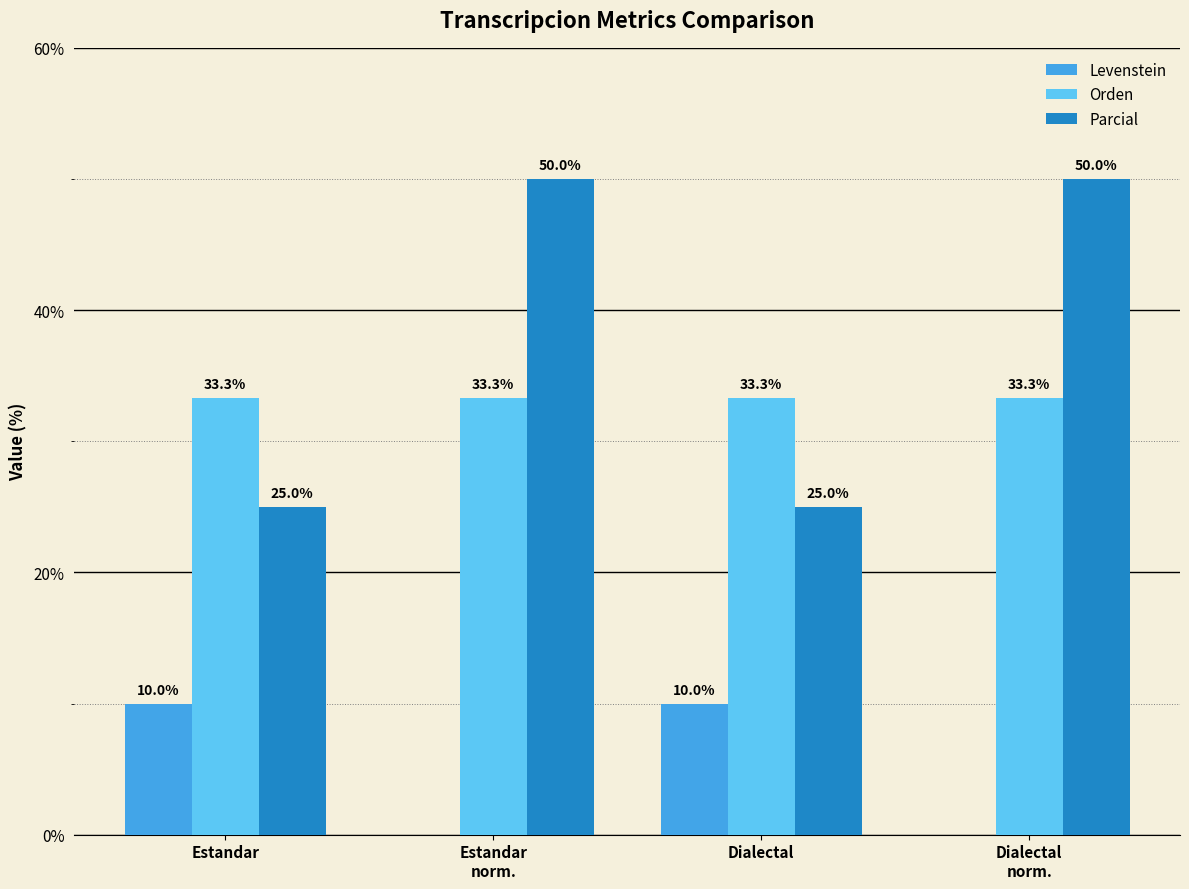

What is the maximum value shown in the chart?

50.0